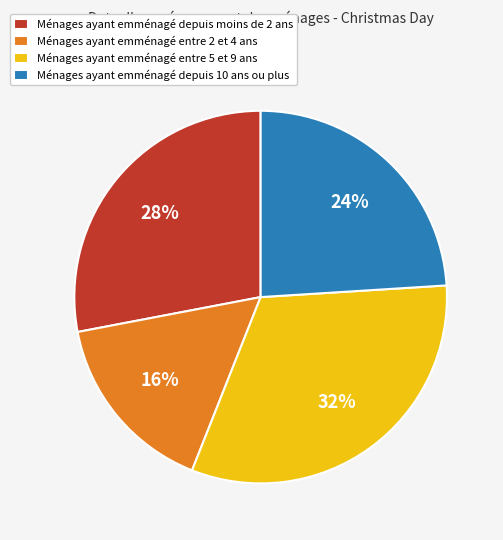

What percentage is the Ménages ayant emménagé depuis 10 ans ou plus slice, to the nearest percent?

24%